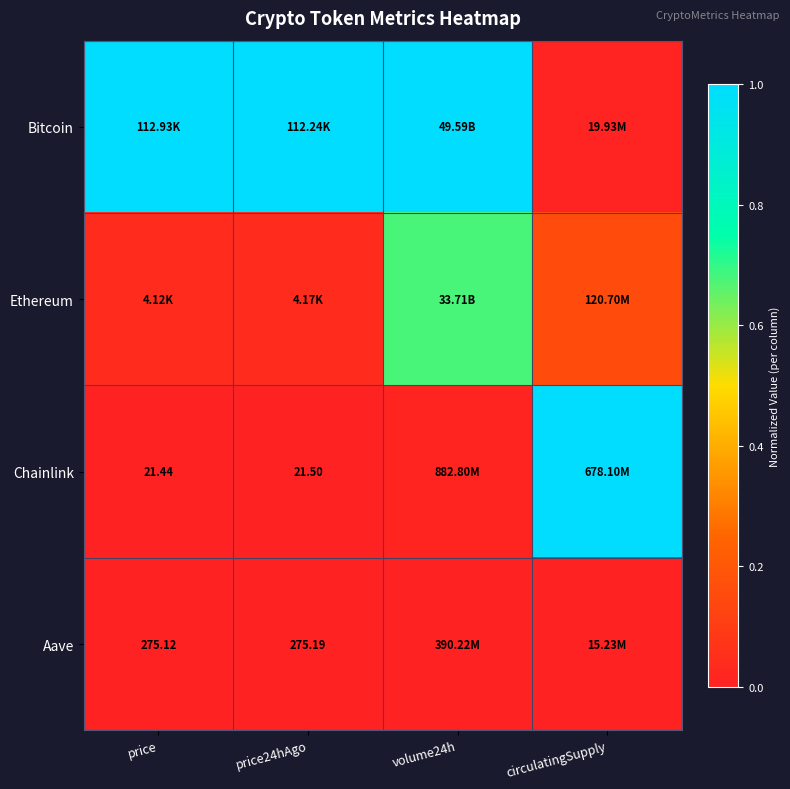

What is the difference between the Ethereum values at price and circulatingSupply?

0.1